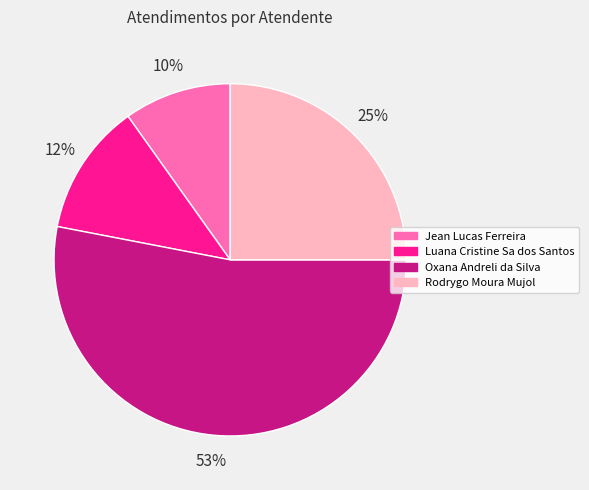

True or false: Jean Lucas Ferreira accounts for 3% of the total.

False